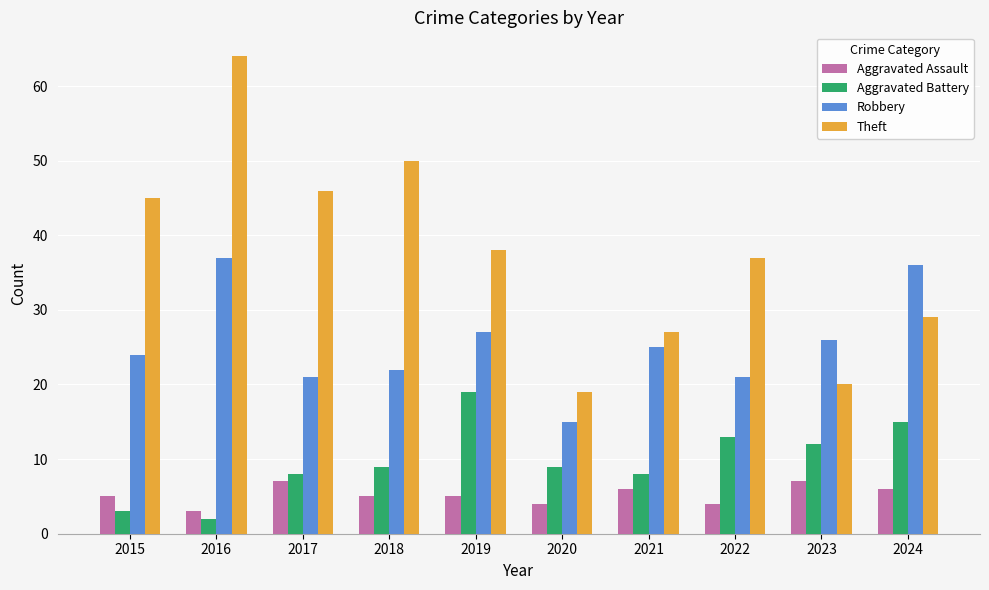

List the series in order of their peak value, lowest first.

Aggravated Assault, Aggravated Battery, Robbery, Theft